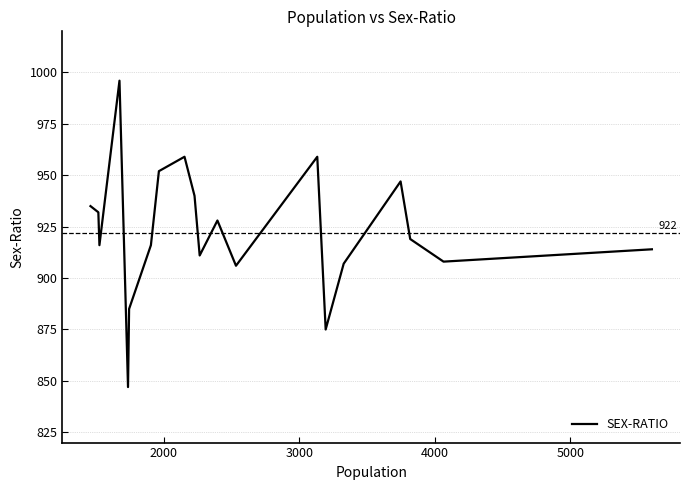

What is the maximum value shown in the chart?

996